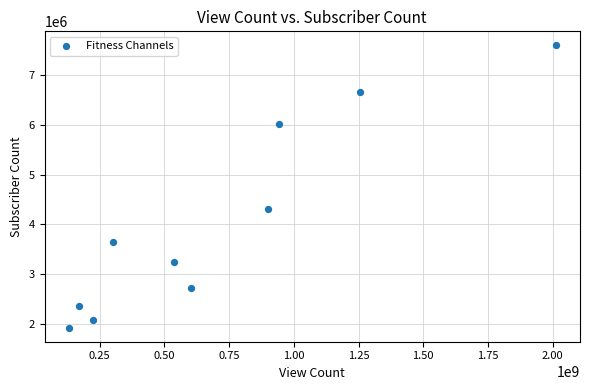

What Y value in the scatter plot is closest to 4760000?

4300000